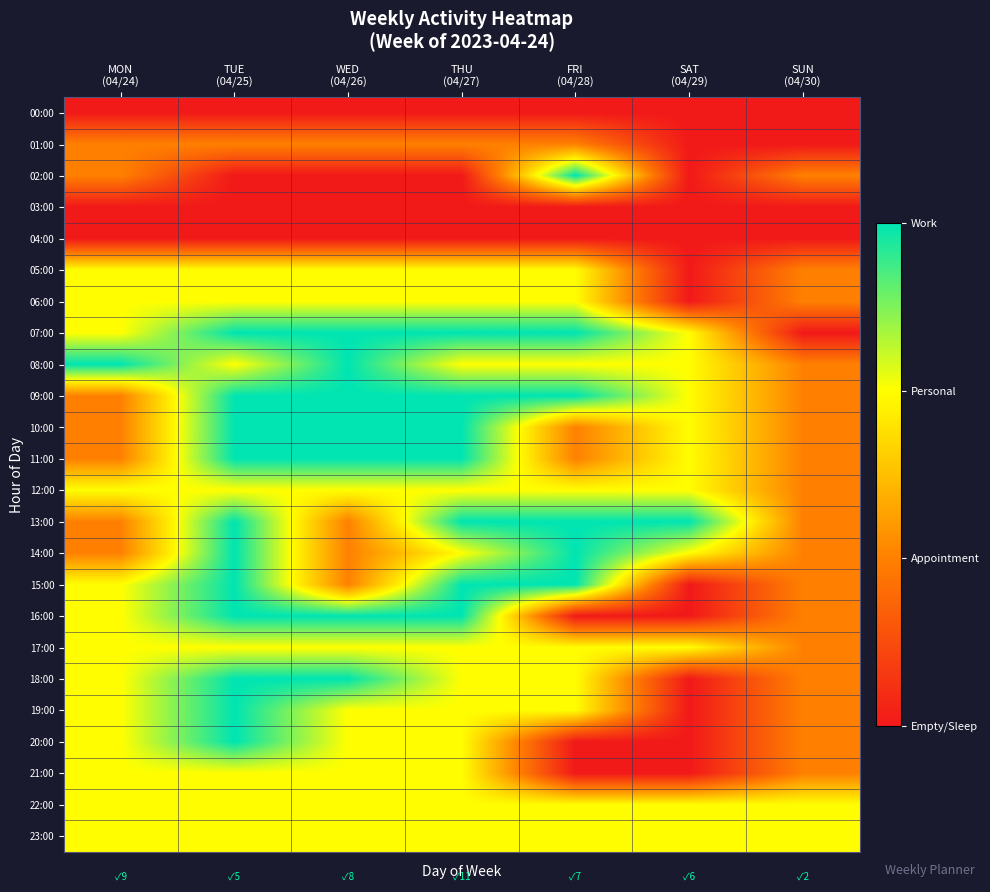

Reading left to right, list all the values displayed in this chart.

00:00: MON
(04/24)=0	TUE
(04/25)=0	WED
(04/26)=0	THU
(04/27)=0	FRI
(04/28)=0	SAT
(04/29)=0	SUN
(04/30)=0
01:00: MON
(04/24)=1	TUE
(04/25)=1	WED
(04/26)=1	THU
(04/27)=1	FRI
(04/28)=1	SAT
(04/29)=0	SUN
(04/30)=0
02:00: MON
(04/24)=1	TUE
(04/25)=0	WED
(04/26)=0	THU
(04/27)=0	FRI
(04/28)=3	SAT
(04/29)=0	SUN
(04/30)=1
03:00: MON
(04/24)=0	TUE
(04/25)=0	WED
(04/26)=0	THU
(04/27)=0	FRI
(04/28)=0	SAT
(04/29)=0	SUN
(04/30)=0
04:00: MON
(04/24)=0	TUE
(04/25)=0	WED
(04/26)=0	THU
(04/27)=0	FRI
(04/28)=0	SAT
(04/29)=0	SUN
(04/30)=0
05:00: MON
(04/24)=2	TUE
(04/25)=2	WED
(04/26)=2	THU
(04/27)=2	FRI
(04/28)=2	SAT
(04/29)=0	SUN
(04/30)=1
06:00: MON
(04/24)=2	TUE
(04/25)=2	WED
(04/26)=2	THU
(04/27)=2	FRI
(04/28)=2	SAT
(04/29)=0	SUN
(04/30)=1
07:00: MON
(04/24)=2	TUE
(04/25)=3	WED
(04/26)=3	THU
(04/27)=3	FRI
(04/28)=3	SAT
(04/29)=2	SUN
(04/30)=0
08:00: MON
(04/24)=3	TUE
(04/25)=2	WED
(04/26)=3	THU
(04/27)=2	FRI
(04/28)=2	SAT
(04/29)=2	SUN
(04/30)=1
09:00: MON
(04/24)=1	TUE
(04/25)=3	WED
(04/26)=3	THU
(04/27)=3	FRI
(04/28)=3	SAT
(04/29)=2	SUN
(04/30)=1
10:00: MON
(04/24)=1	TUE
(04/25)=3	WED
(04/26)=3	THU
(04/27)=3	FRI
(04/28)=1	SAT
(04/29)=2	SUN
(04/30)=1
11:00: MON
(04/24)=1	TUE
(04/25)=3	WED
(04/26)=3	THU
(04/27)=3	FRI
(04/28)=1	SAT
(04/29)=2	SUN
(04/30)=1
12:00: MON
(04/24)=2	TUE
(04/25)=2	WED
(04/26)=2	THU
(04/27)=2	FRI
(04/28)=2	SAT
(04/29)=2	SUN
(04/30)=1
13:00: MON
(04/24)=1	TUE
(04/25)=3	WED
(04/26)=1	THU
(04/27)=3	FRI
(04/28)=3	SAT
(04/29)=3	SUN
(04/30)=1
14:00: MON
(04/24)=1	TUE
(04/25)=3	WED
(04/26)=1	THU
(04/27)=2	FRI
(04/28)=3	SAT
(04/29)=2	SUN
(04/30)=1
15:00: MON
(04/24)=2	TUE
(04/25)=3	WED
(04/26)=1	THU
(04/27)=3	FRI
(04/28)=3	SAT
(04/29)=0	SUN
(04/30)=1
16:00: MON
(04/24)=2	TUE
(04/25)=3	WED
(04/26)=3	THU
(04/27)=3	FRI
(04/28)=0	SAT
(04/29)=0	SUN
(04/30)=1
17:00: MON
(04/24)=2	TUE
(04/25)=2	WED
(04/26)=2	THU
(04/27)=2	FRI
(04/28)=2	SAT
(04/29)=2	SUN
(04/30)=1
18:00: MON
(04/24)=2	TUE
(04/25)=3	WED
(04/26)=3	THU
(04/27)=2	FRI
(04/28)=2	SAT
(04/29)=0	SUN
(04/30)=1
19:00: MON
(04/24)=2	TUE
(04/25)=3	WED
(04/26)=2	THU
(04/27)=2	FRI
(04/28)=2	SAT
(04/29)=0	SUN
(04/30)=1
20:00: MON
(04/24)=2	TUE
(04/25)=3	WED
(04/26)=2	THU
(04/27)=2	FRI
(04/28)=0	SAT
(04/29)=0	SUN
(04/30)=1
21:00: MON
(04/24)=2	TUE
(04/25)=2	WED
(04/26)=2	THU
(04/27)=2	FRI
(04/28)=0	SAT
(04/29)=0	SUN
(04/30)=1
22:00: MON
(04/24)=2	TUE
(04/25)=2	WED
(04/26)=2	THU
(04/27)=2	FRI
(04/28)=2	SAT
(04/29)=2	SUN
(04/30)=2
23:00: MON
(04/24)=2	TUE
(04/25)=2	WED
(04/26)=2	THU
(04/27)=2	FRI
(04/28)=2	SAT
(04/29)=2	SUN
(04/30)=2